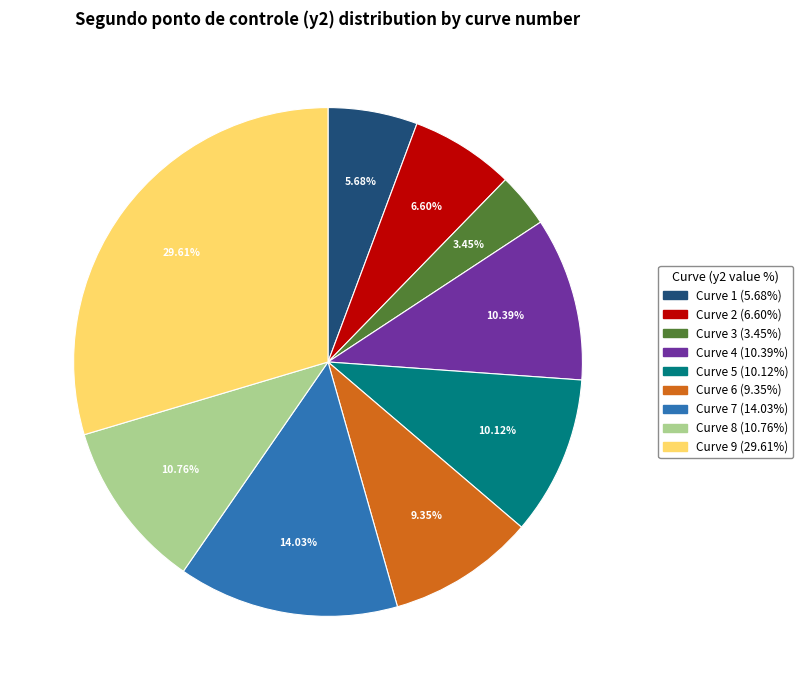

Is there any slice that represents more than half of the pie?

No